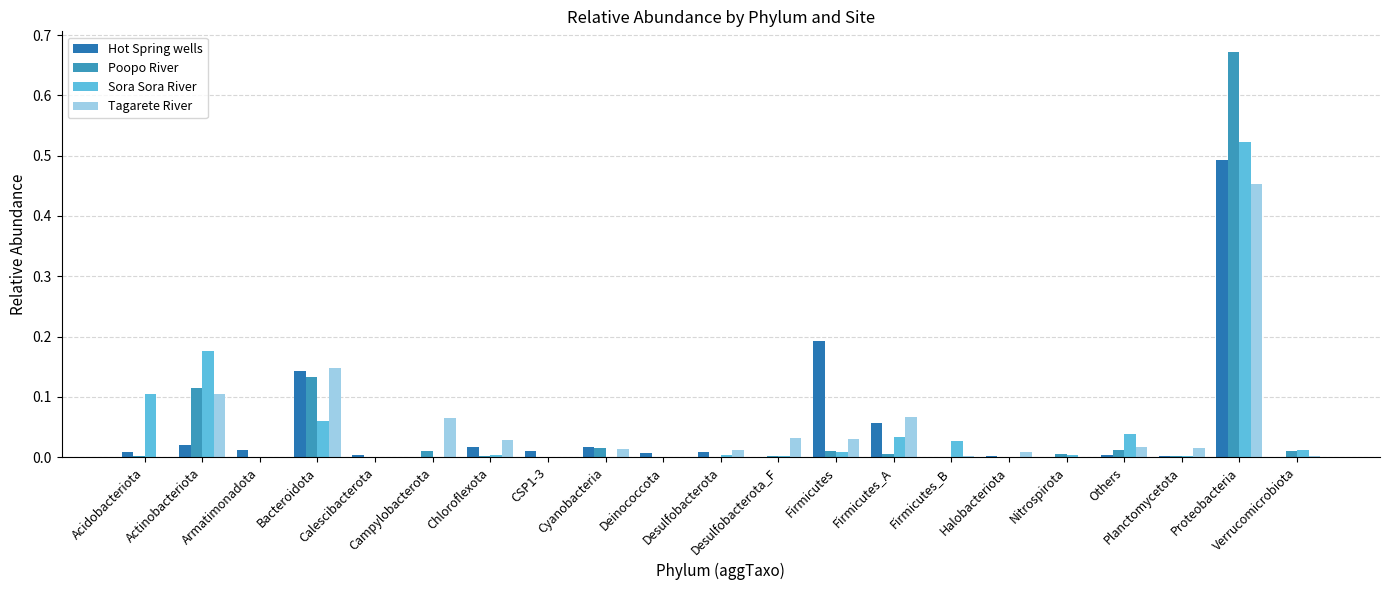

What is the difference between the maximum and minimum values in the Poopo River series?

0.7